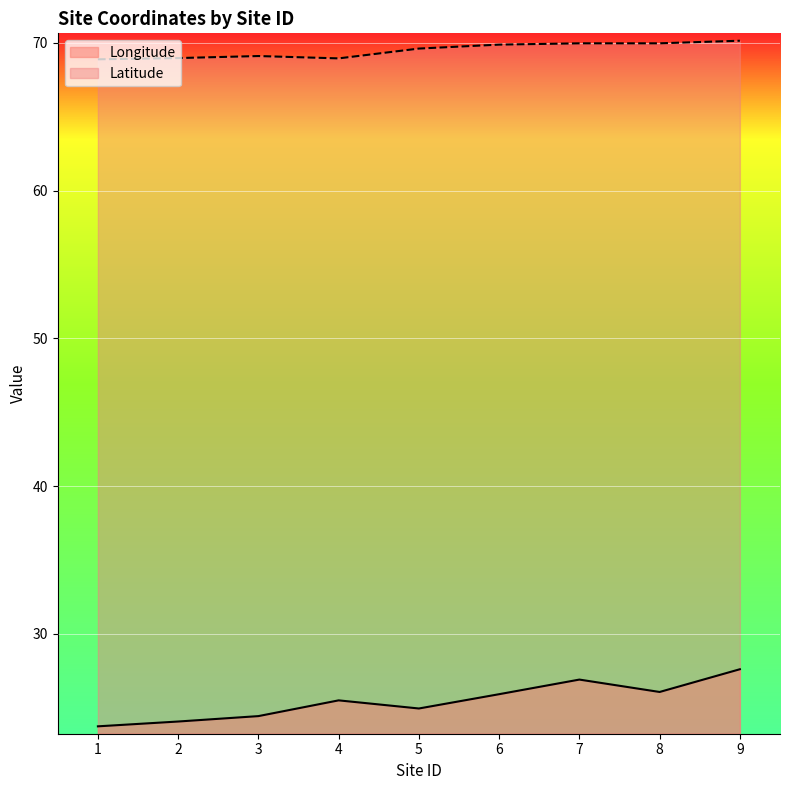

Reading left to right, extract all data points from this chart.

Longitude: 1=23.8	2=24.1	3=24.4	4=25.5	5=25.0	6=25.9	7=26.9	8=26.1	9=27.6
Latitude: 1=68.9	2=69.0	3=69.1	4=68.9	5=69.6	6=69.9	7=70.0	8=70.0	9=70.1